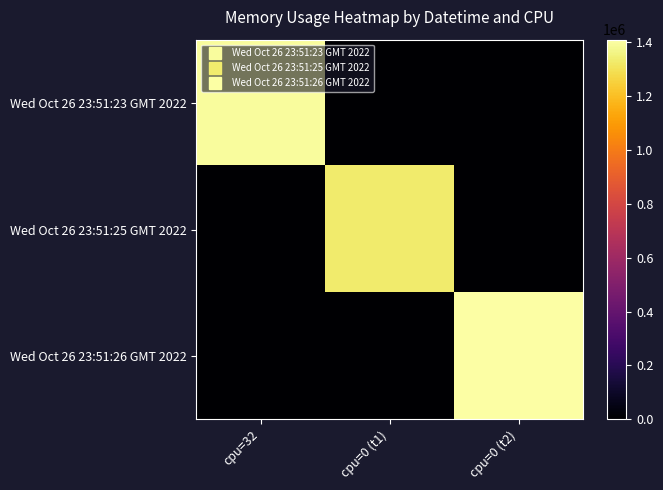

What is the total value across all series at cpu=0 (t1)?

1327233